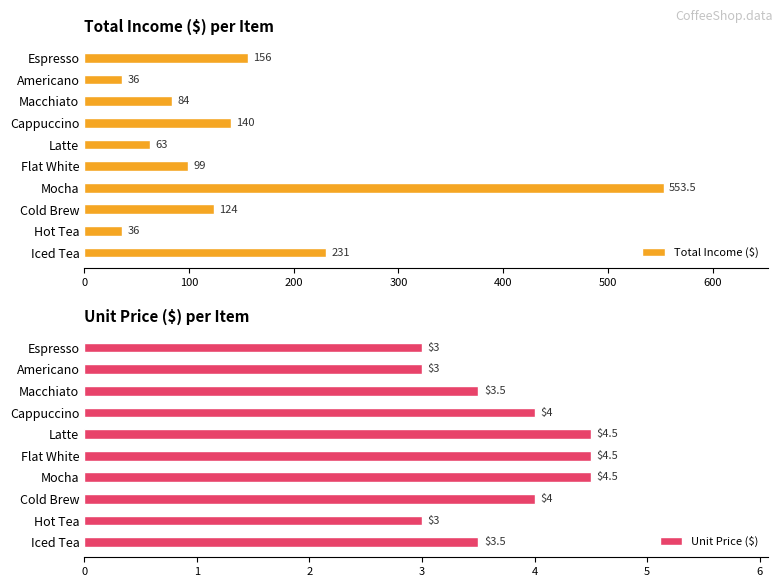

Reading left to right, extract all data points from this chart.

Total Income ($): 156.0	36.0	84.0	140.0	63.0	99.0	553.5	124.0	36.0	231.0
Unit Price ($): 3.0	3.0	3.5	4.0	4.5	4.5	4.5	4.0	3.0	3.5